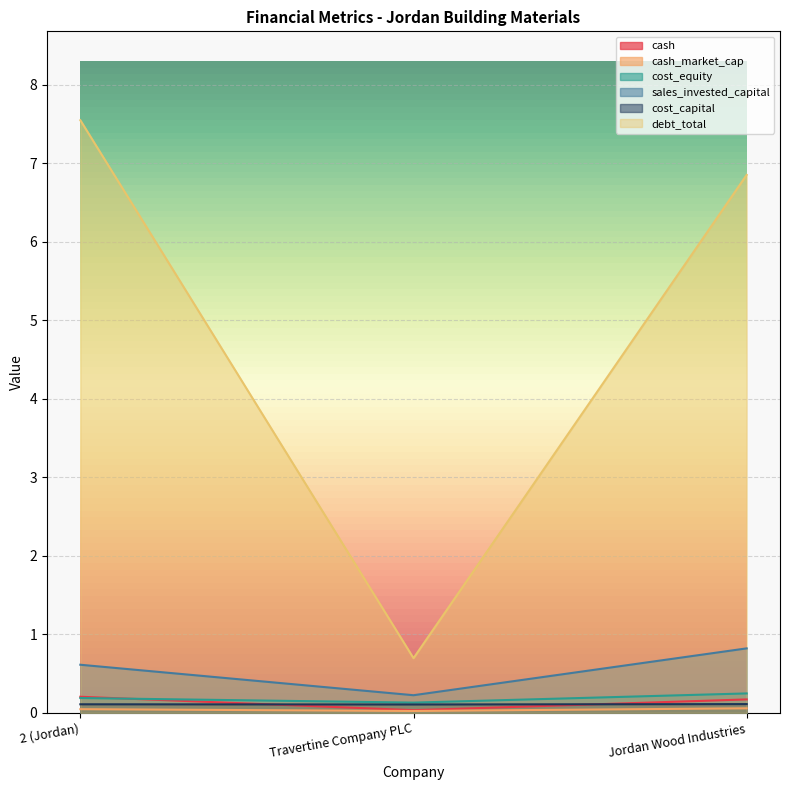

Reading left to right, transcribe all the data shown in this chart.

cash: 0.2	0.0	0.2
cash_market_cap: 0.0	0.0	0.1
cost_equity: 0.2	0.1	0.2
sales_invested_capital: 0.6	0.2	0.8
cost_capital: 0.1	0.1	0.1
debt_total: 7.5	0.7	6.8